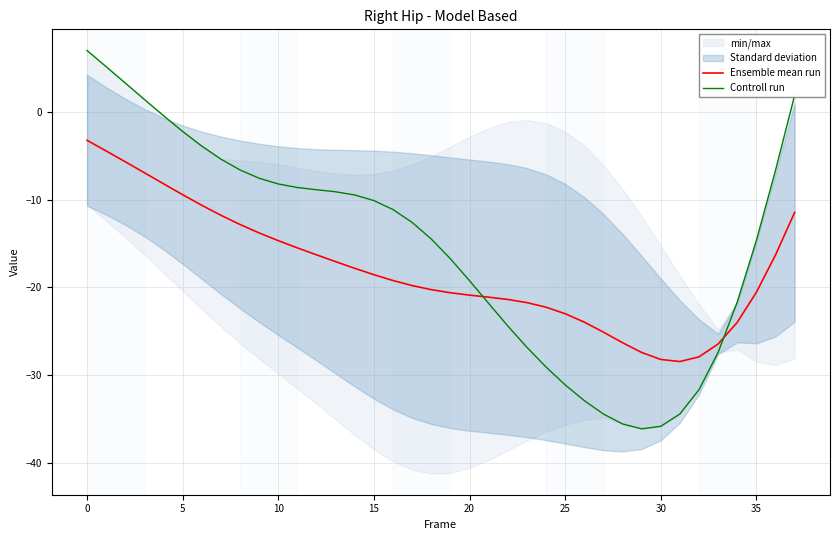

At how many categories does at least one series exceed -24?

31